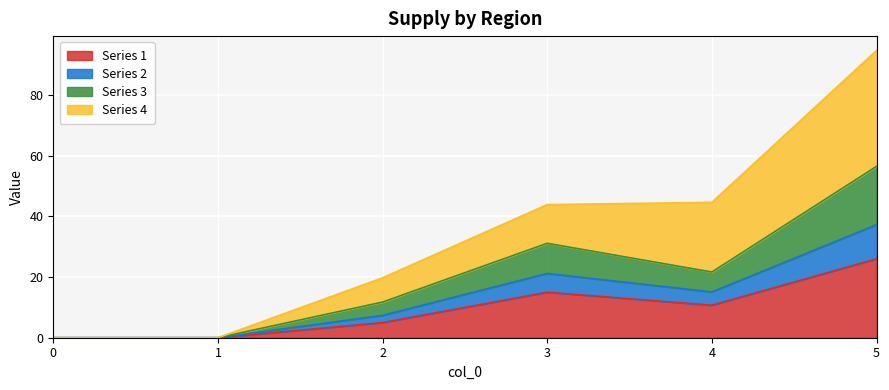

What is the total value across all series at 2?

19.8